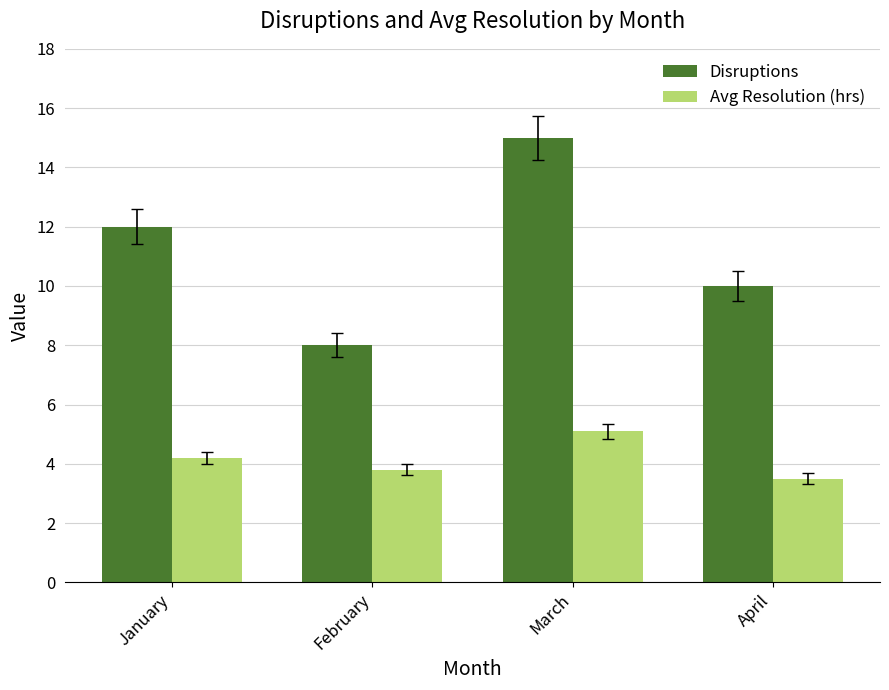

The Disruptions series shows 12.0 at January. True or false?

True